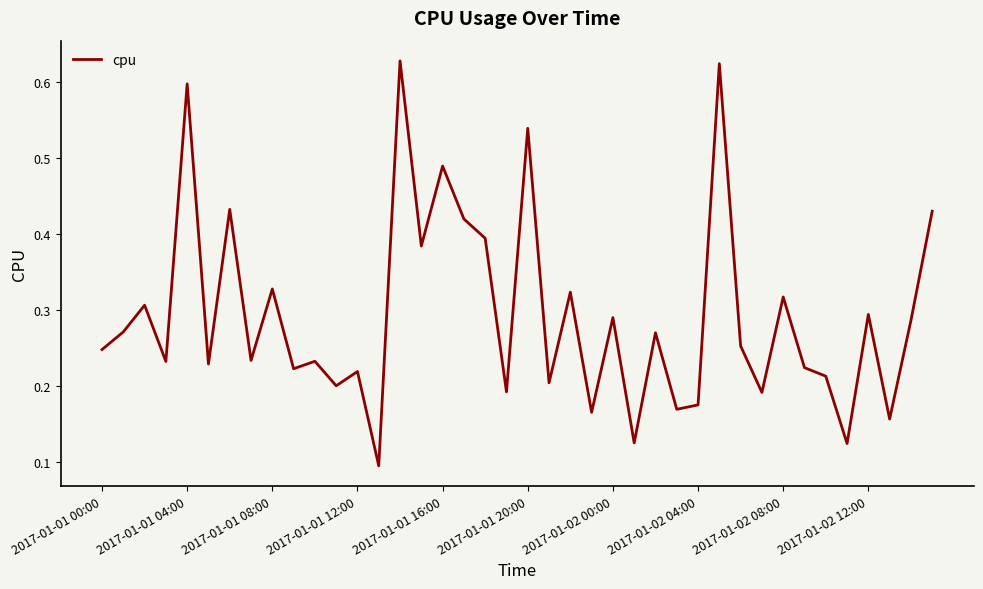

What is the average value?

0.3